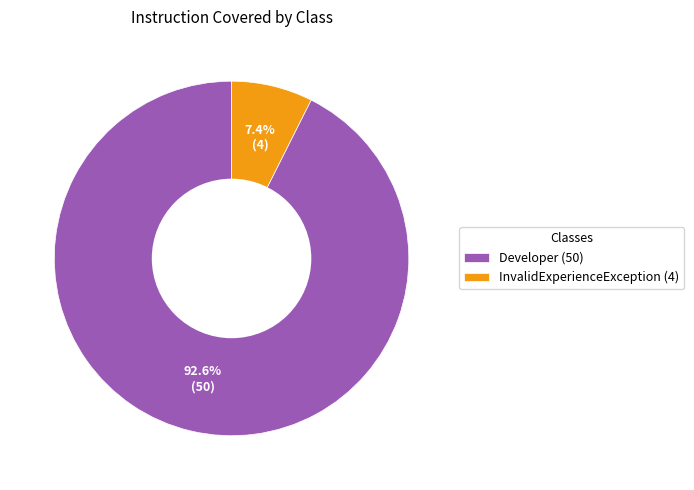

Which category has the smallest portion of the pie?

InvalidExperienceException